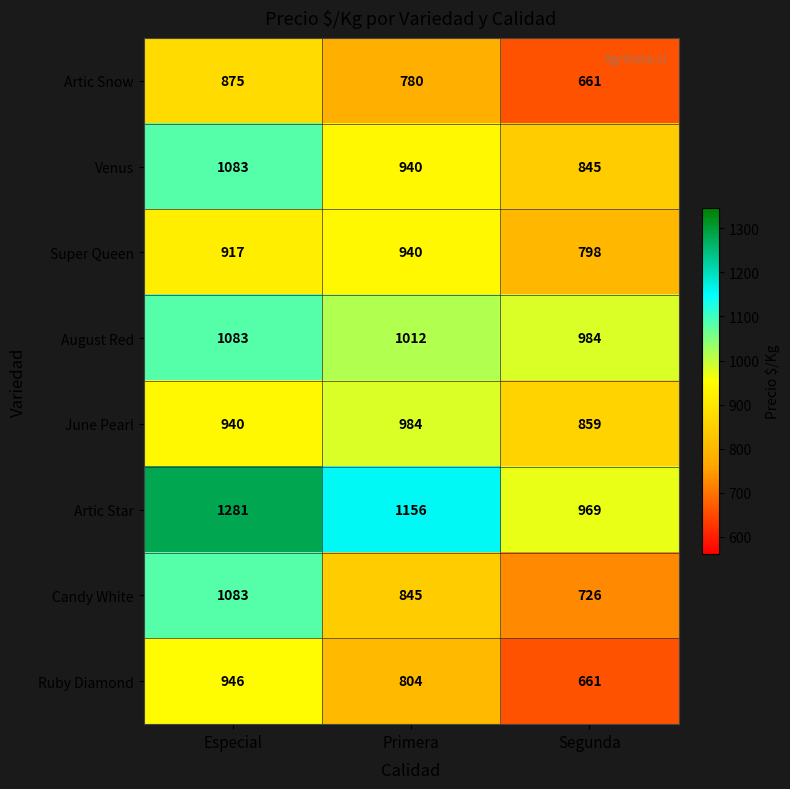

The August Red series shows 984 at Segunda. True or false?

True